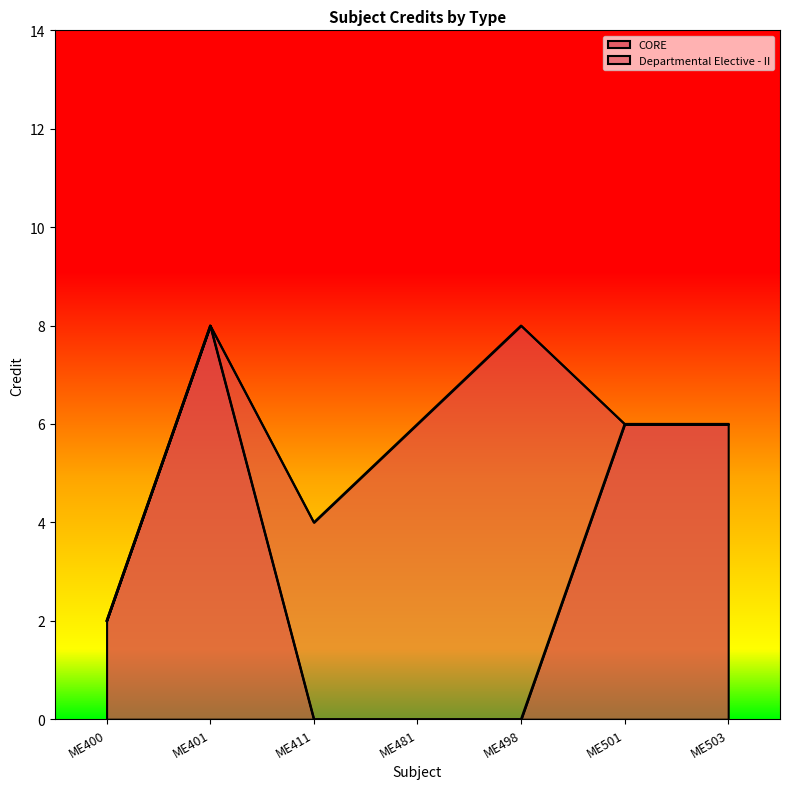

What is the sum of all values?

22